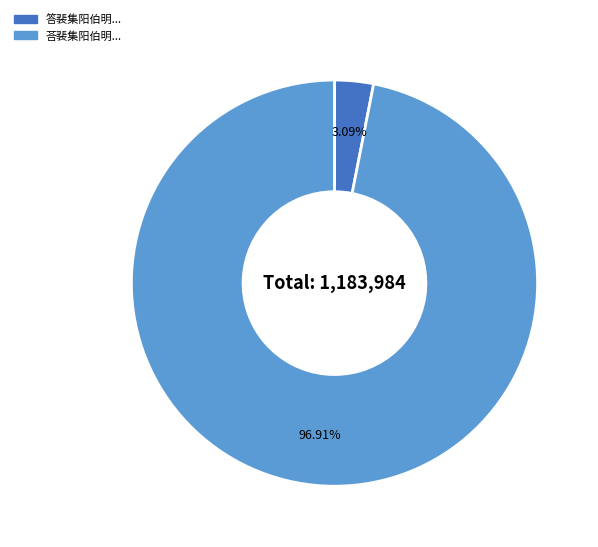

Does any single category account for the majority?

Yes